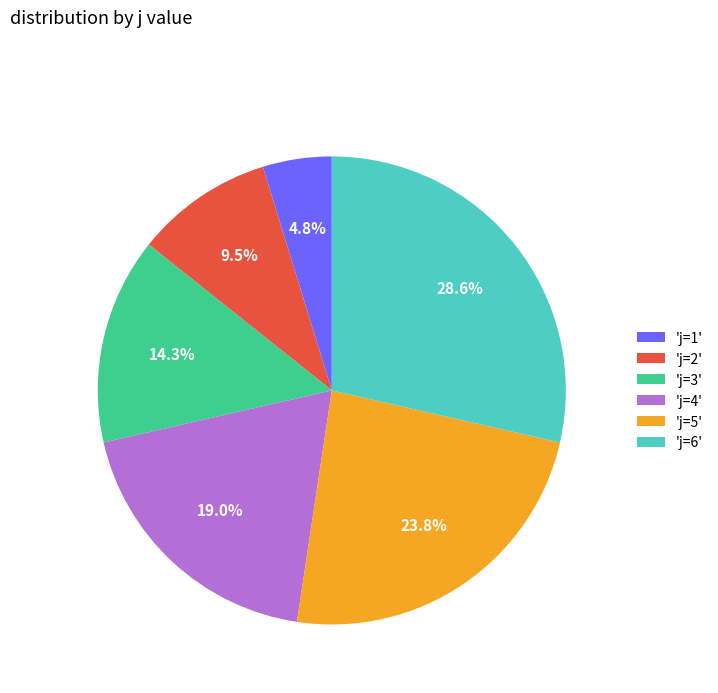

Rank the categories by value from lowest to highest.

'j=1', 'j=2', 'j=3', 'j=4', 'j=5', 'j=6'